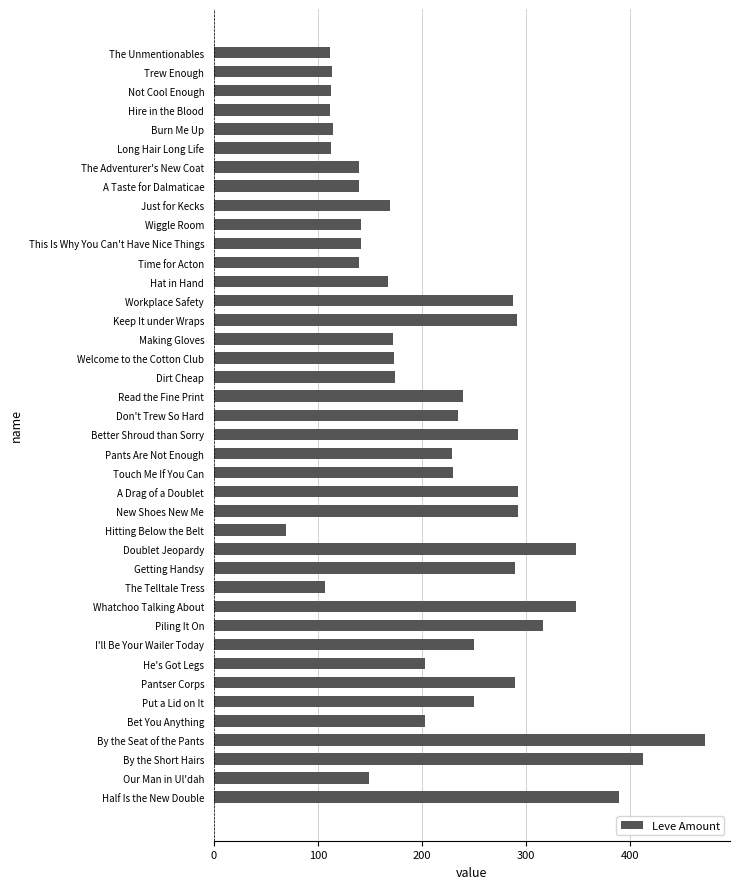

What is the approximate value at I'll Be Your Wailer Today?

250